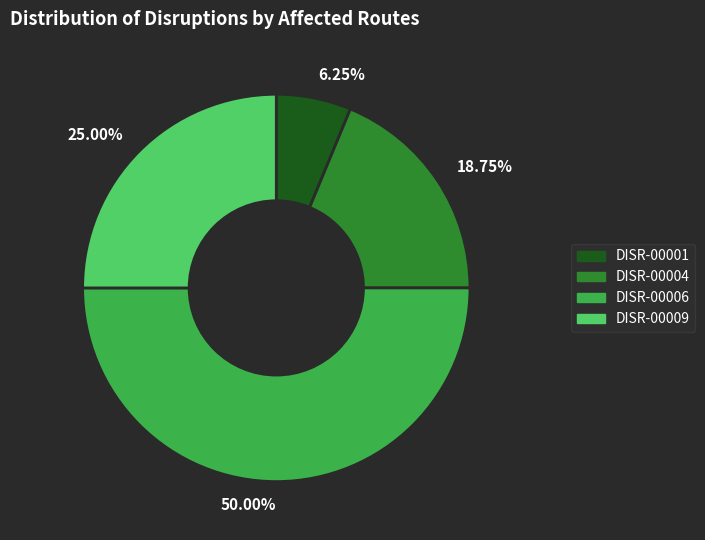

Rank the categories by value from lowest to highest.

6.25%, 18.75%, 25.00%, 50.00%